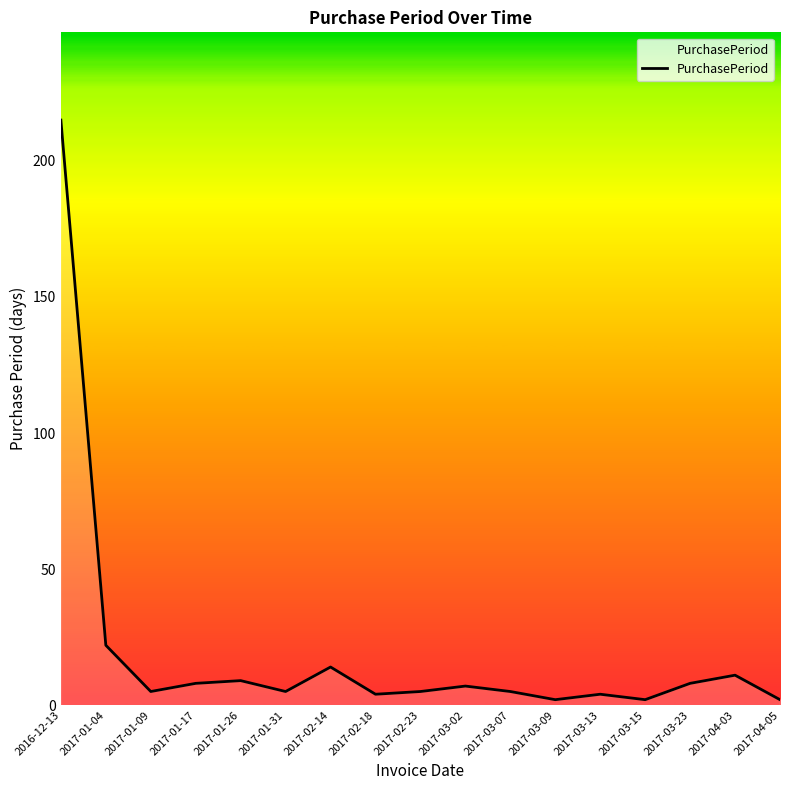

What position from the right is 2017-01-31?

12